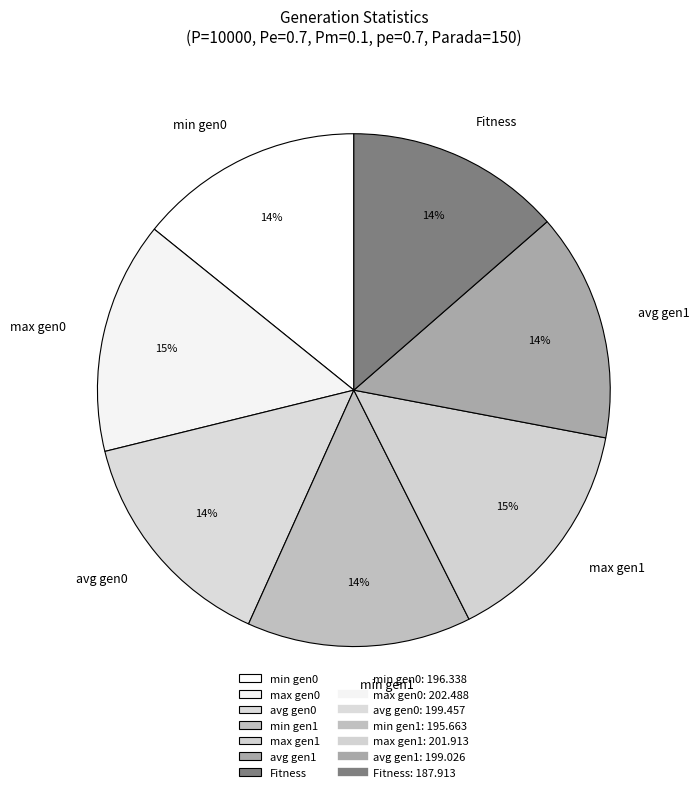

To the nearest percent, what is the difference between the largest and smallest slice percentages?

1%